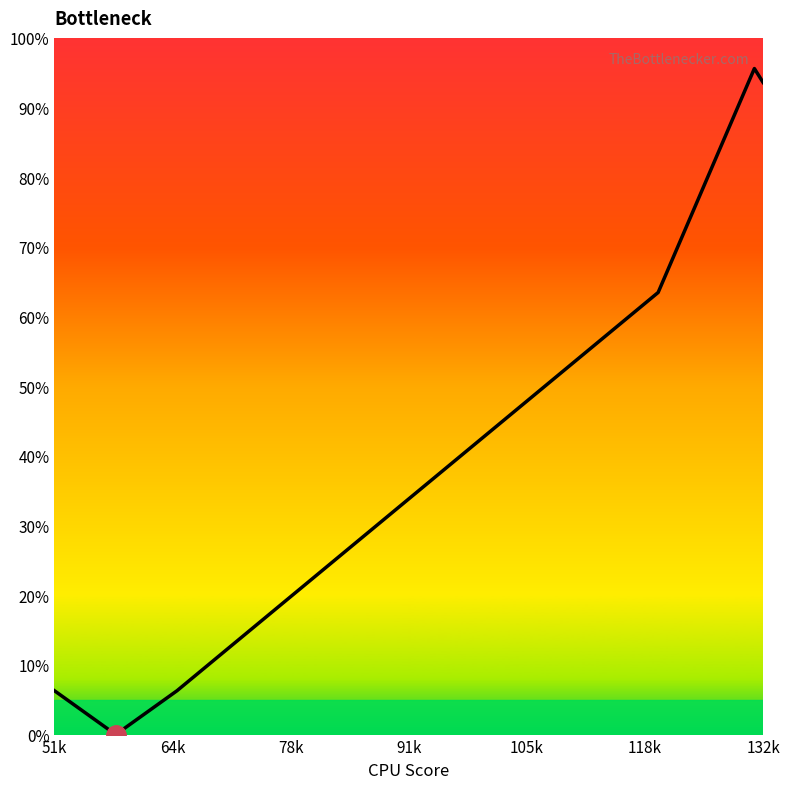

What is the greatest value displayed?

95.6